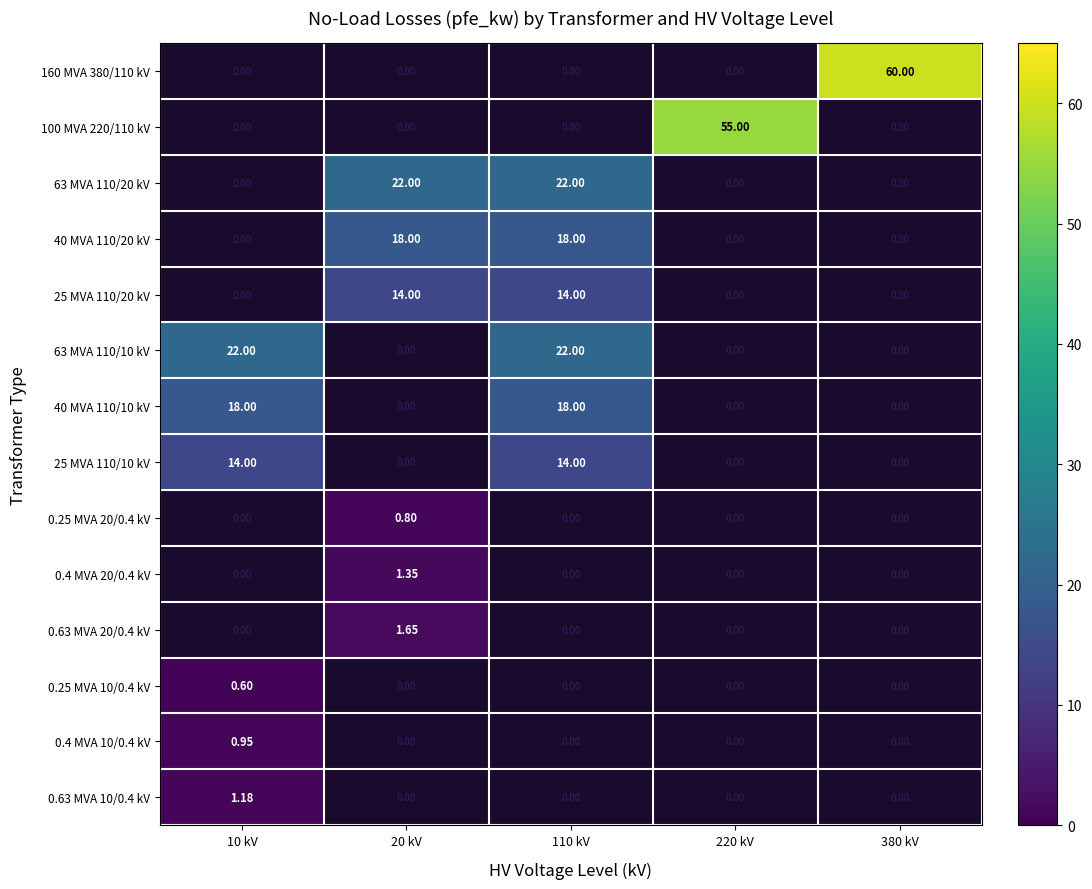

Rank the series at 10 kV from lowest to highest value.

25 MVA 110/10 kV, 0.25 MVA 20/0.4 kV, 0.4 MVA 20/0.4 kV, 0.63 MVA 20/0.4 kV, 0.25 MVA 10/0.4 kV, 40 MVA 110/10 kV, 160 MVA 380/110 kV, 100 MVA 220/110 kV, 63 MVA 110/20 kV, 40 MVA 110/20 kV, 25 MVA 110/20 kV, 0.4 MVA 10/0.4 kV, 0.63 MVA 10/0.4 kV, 63 MVA 110/10 kV